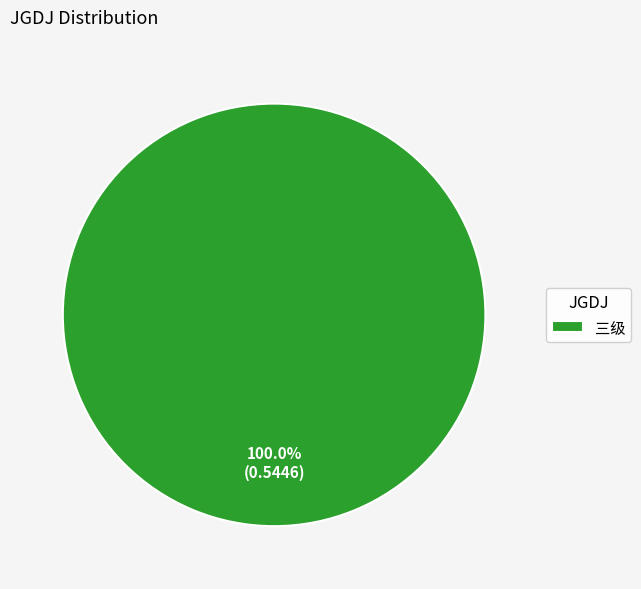

What is the majority slice?

三级